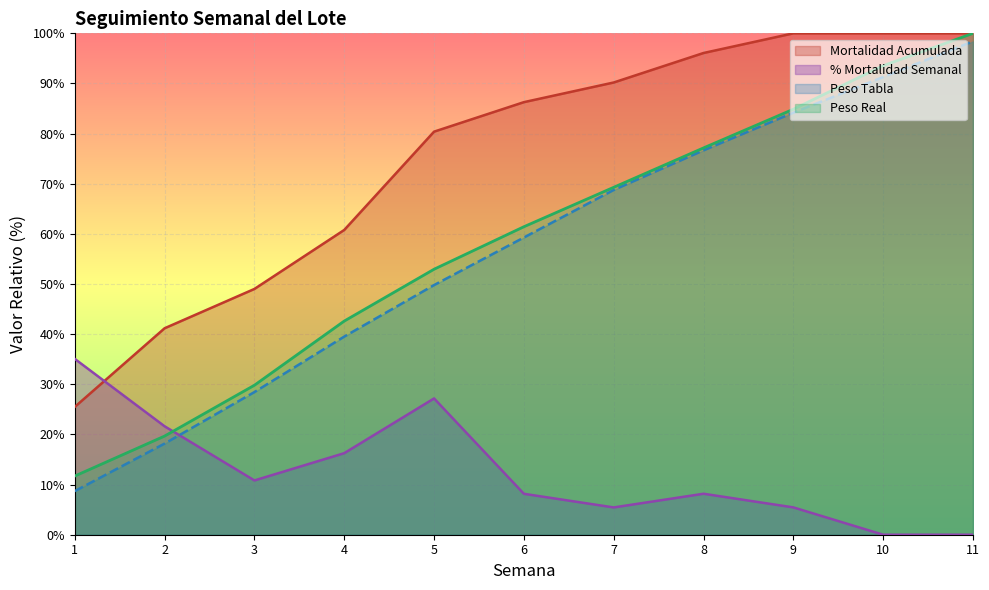

What is the average value of the Mortalidad Acumulada series?

75.4